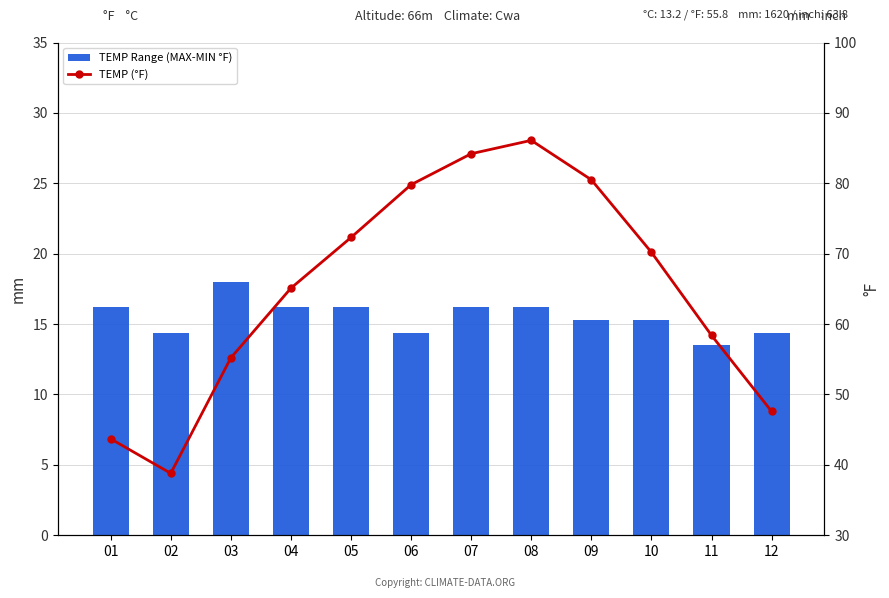

How many data points in TEMP Range (MAX-MIN °F) are less than 16?

6